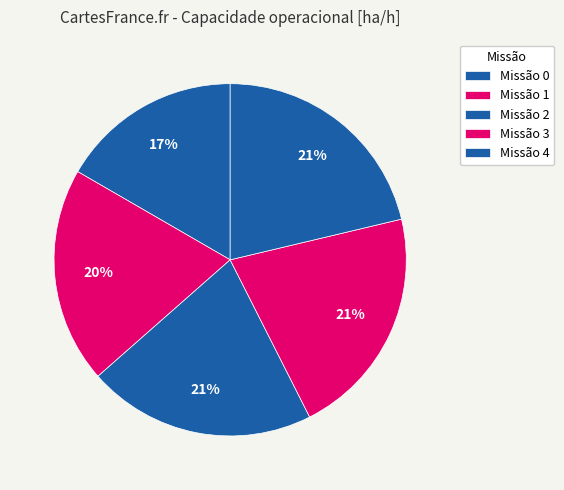

Is there a majority slice in this chart?

No